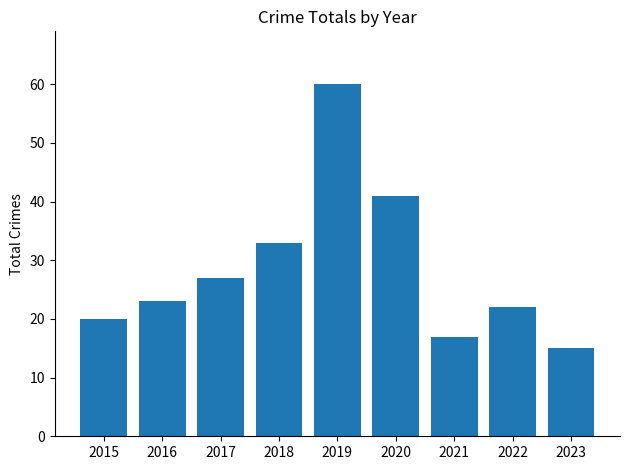

Rank the categories by value from highest to lowest.

2019, 2020, 2018, 2017, 2016, 2022, 2015, 2021, 2023